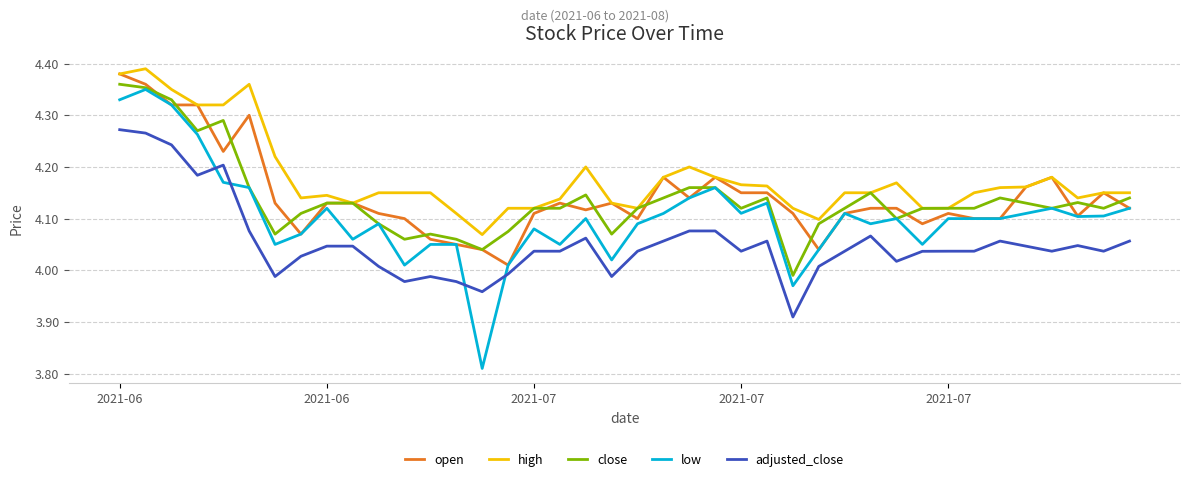

Which series has the widest spread of values?

low